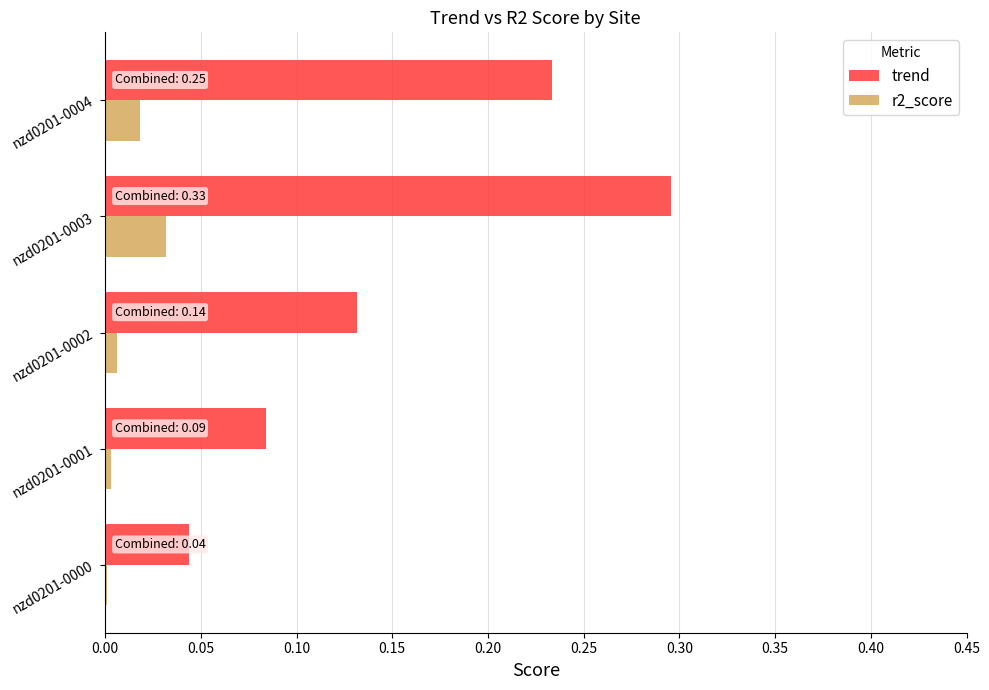

What is the sum of all trend values?

0.8